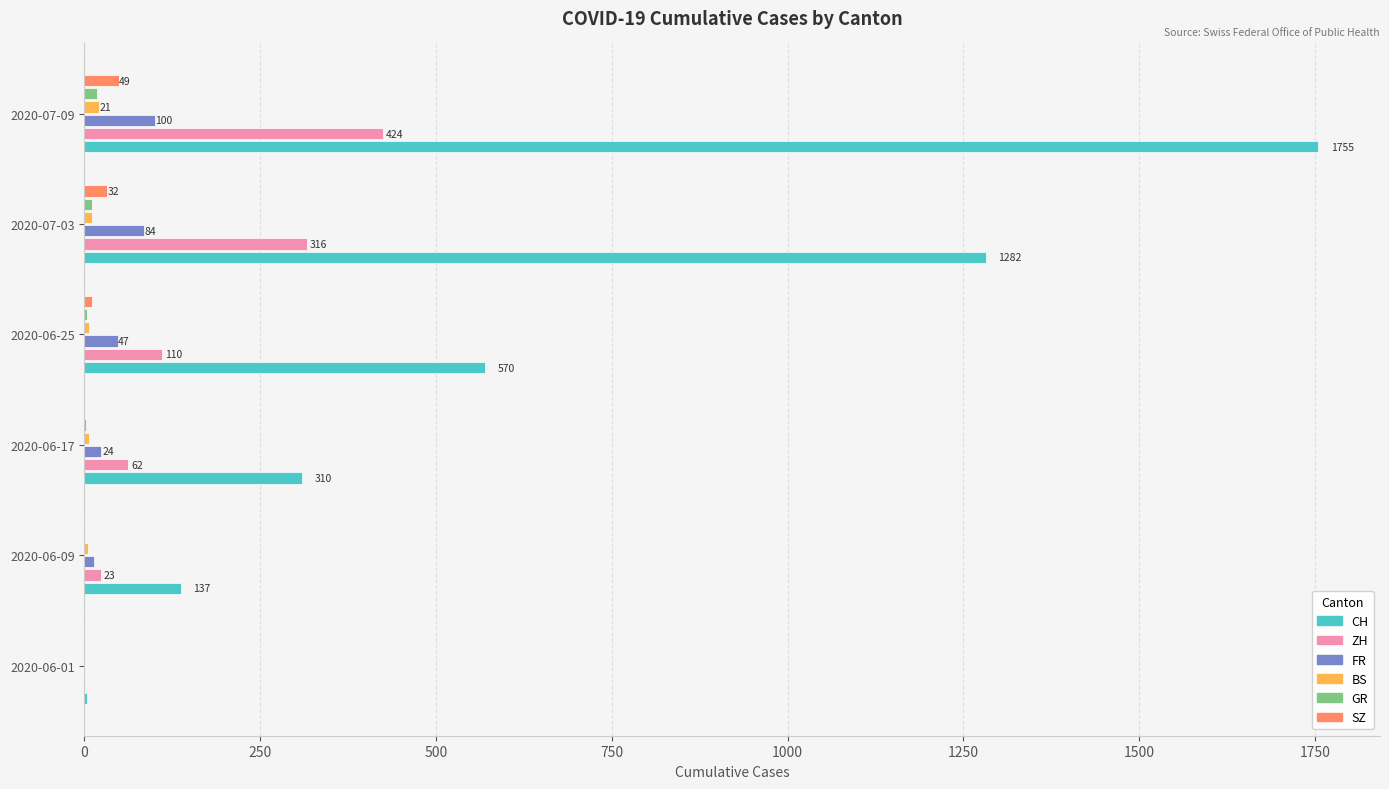

Is the value of ZH at 2020-06-17 greater than the value of BS at 2020-06-09?

Yes